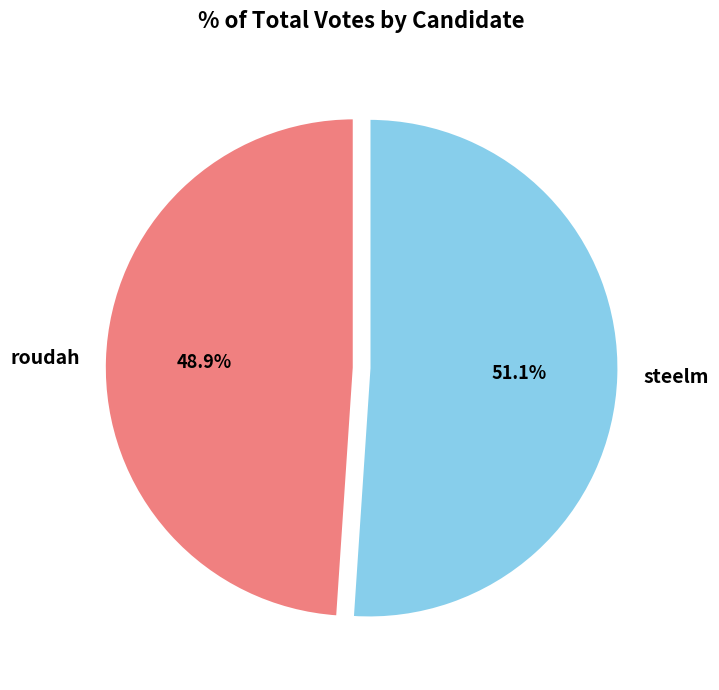

How many slices are in this pie chart?

2